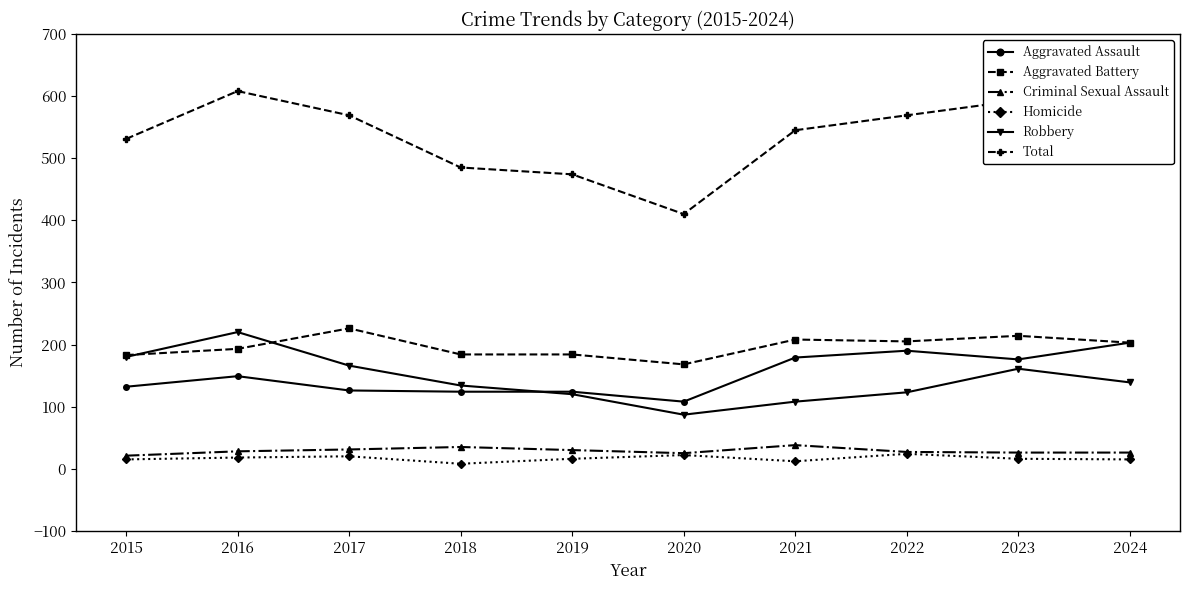

Read the Aggravated Assault value at 2022, to the nearest 10.

190